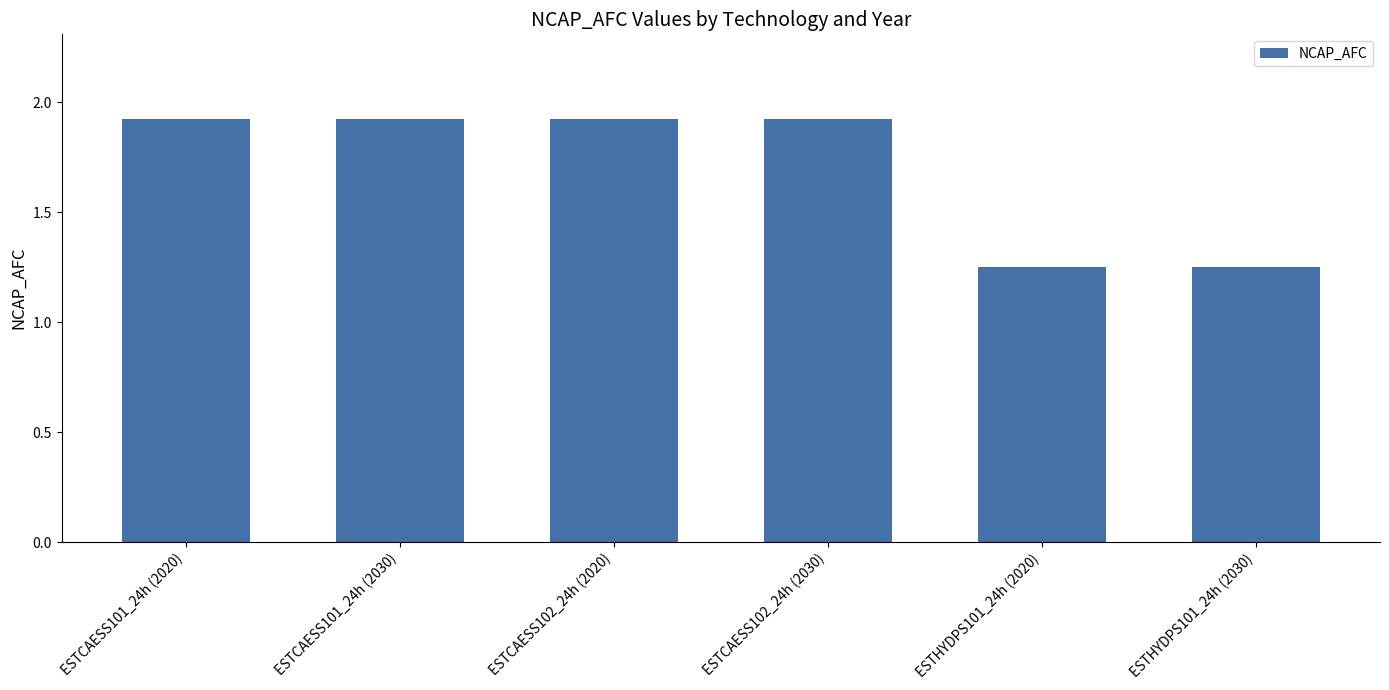

How many values are between 1 and 2?

6